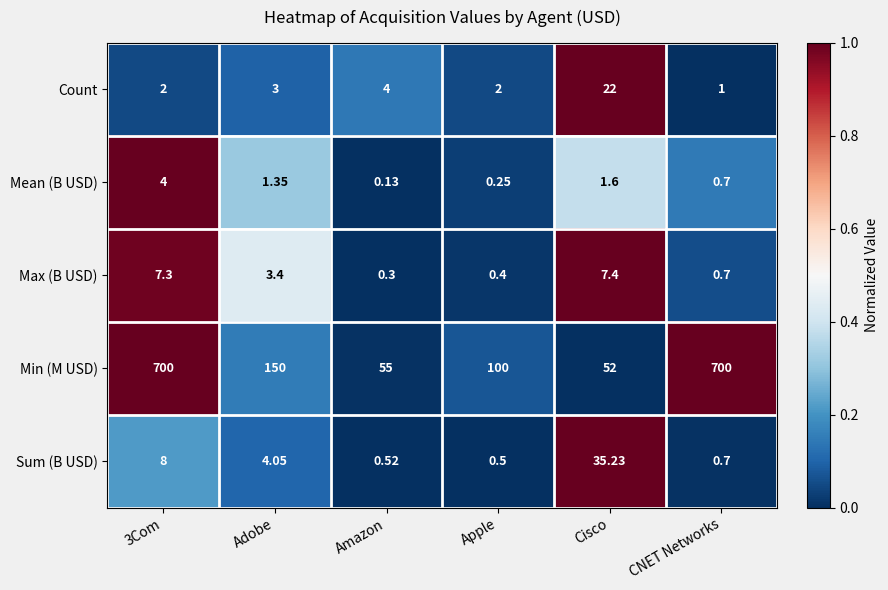

Is the value of Count at 3Com greater than the value of Sum (B USD) at Amazon?

Yes